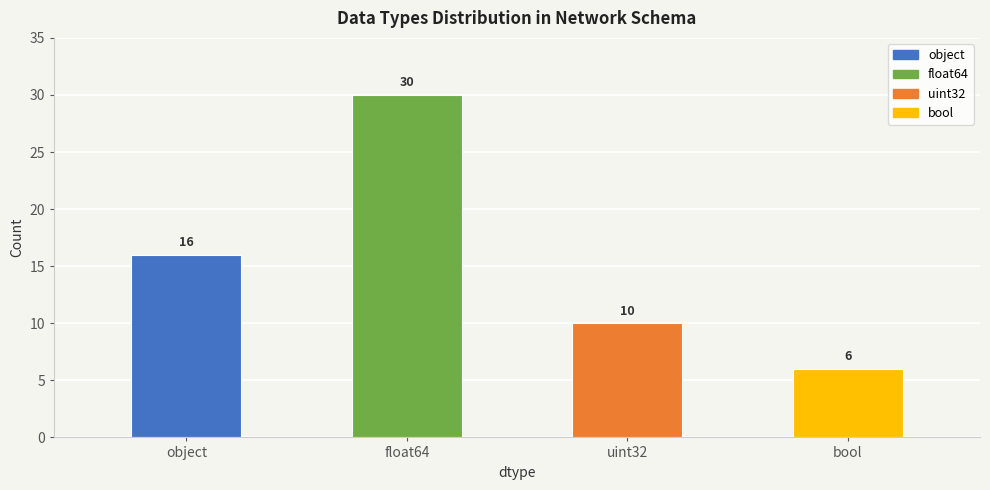

Does the chart contain stacked bars?

No